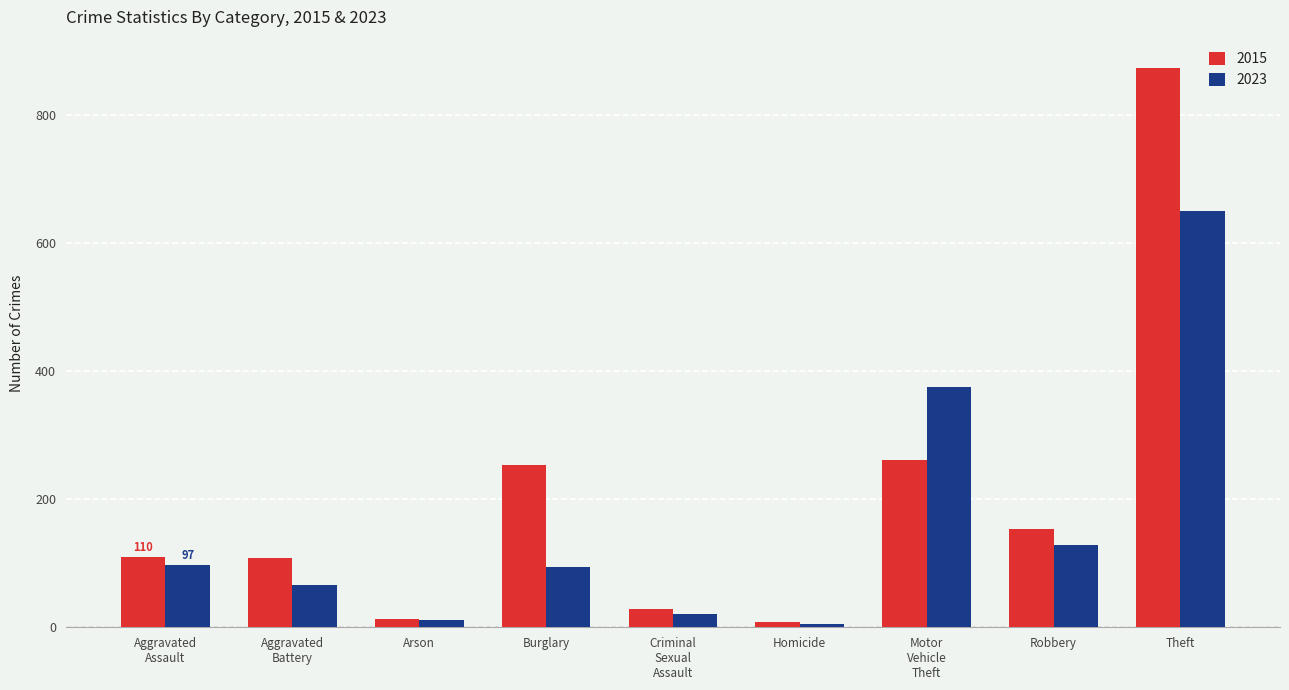

Which series has the largest total across all categories?

2015